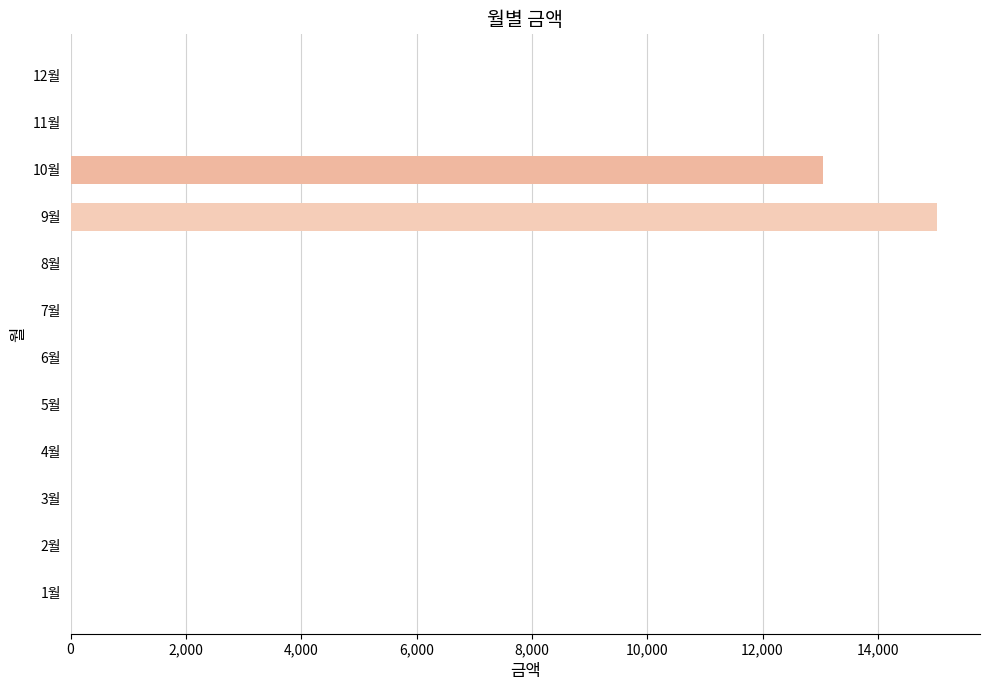

Is it true that the value at 10월 is 6068?

False